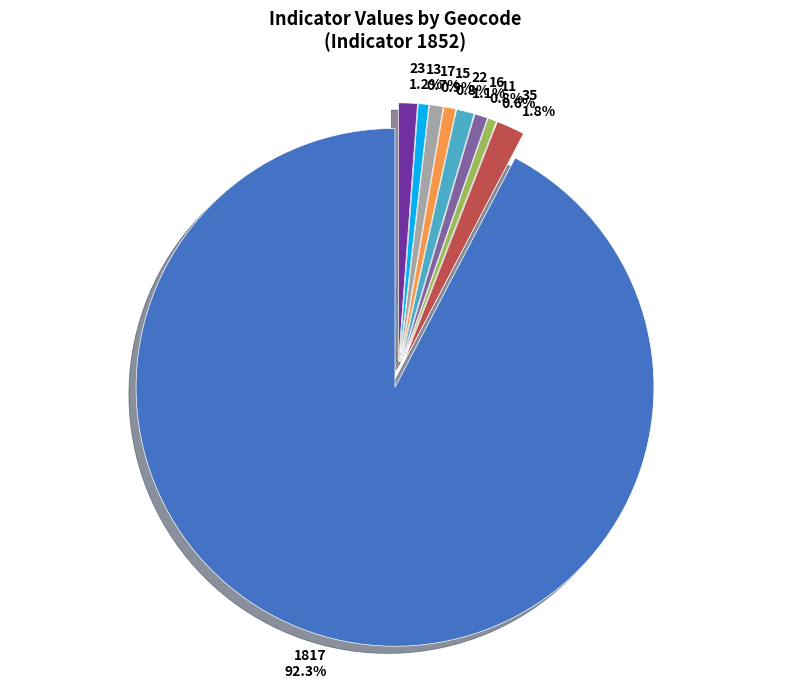

What is the ratio of the value at 35 to the value at 22?

1.6